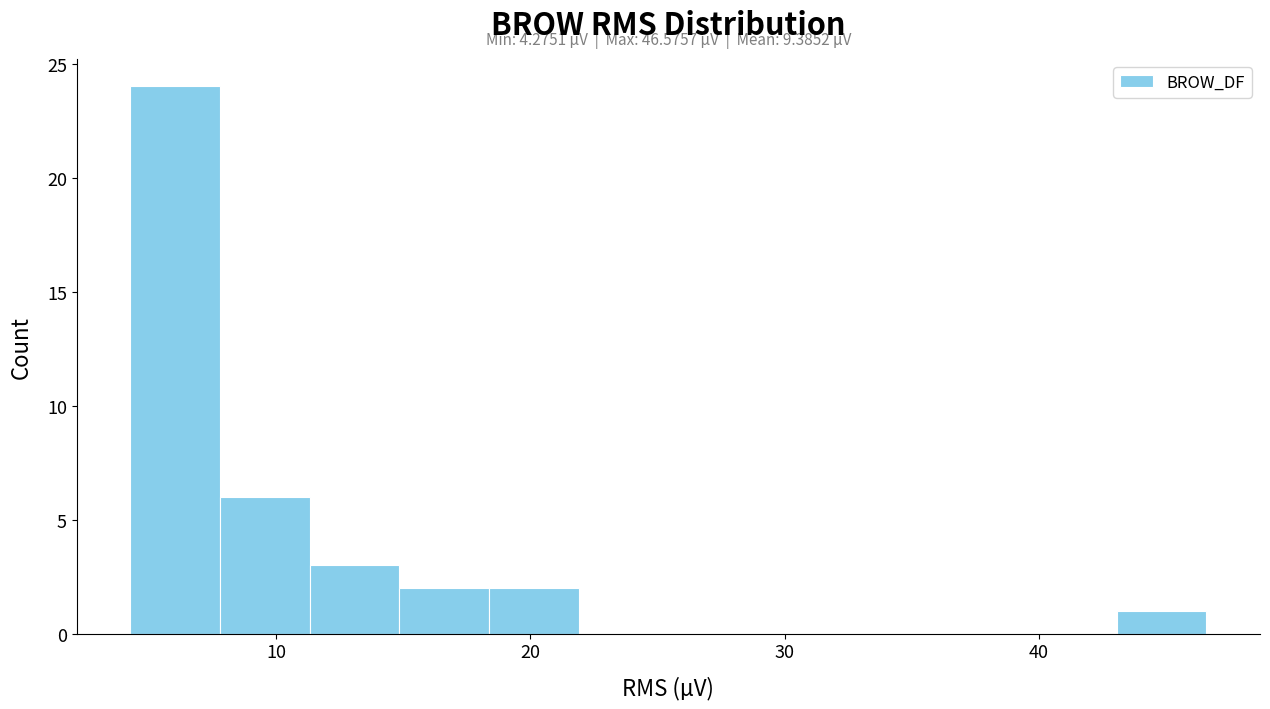

Read against the x-axis, roughly where is the centre of the tallest bar?

6